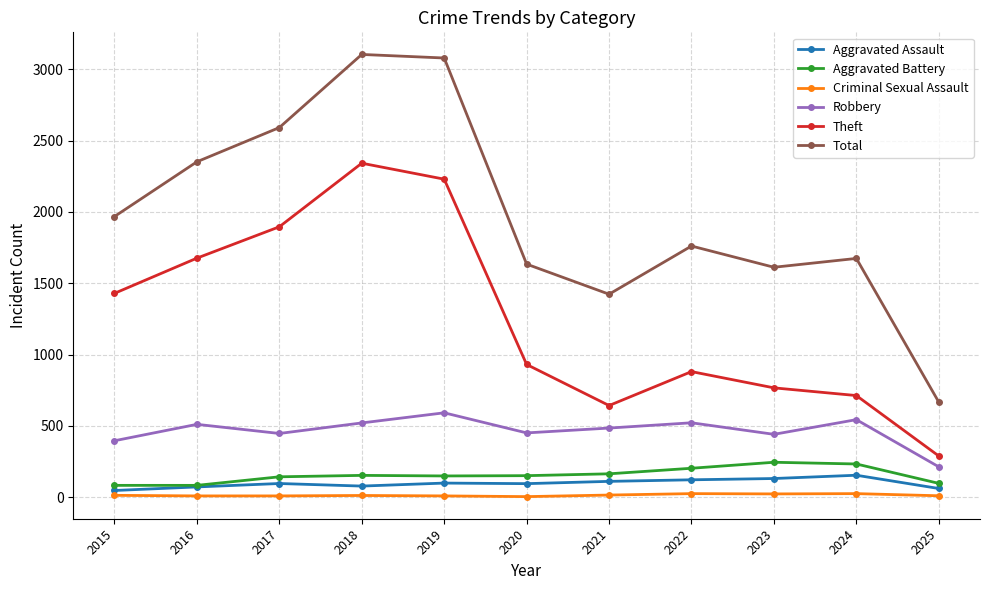

What is the sum of all Aggravated Assault values?

1055